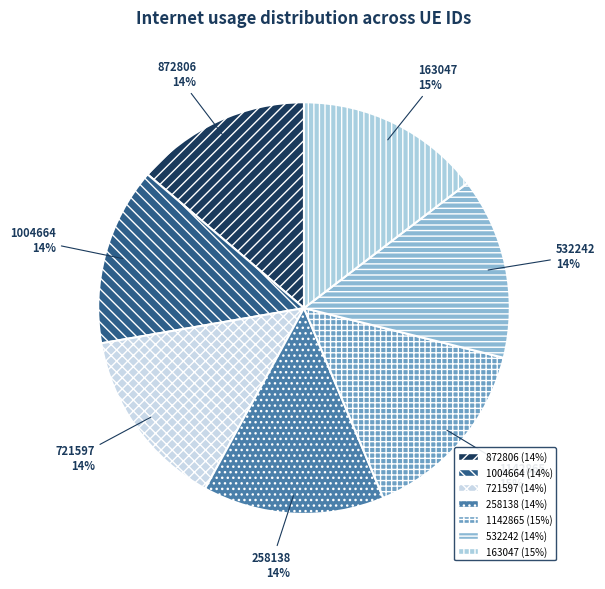

The 721597 slice represents 24% of the pie. True or false?

False